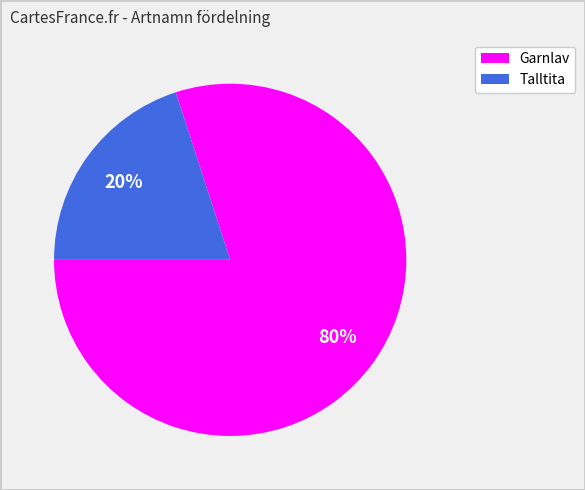

How many segments does this pie chart have?

2